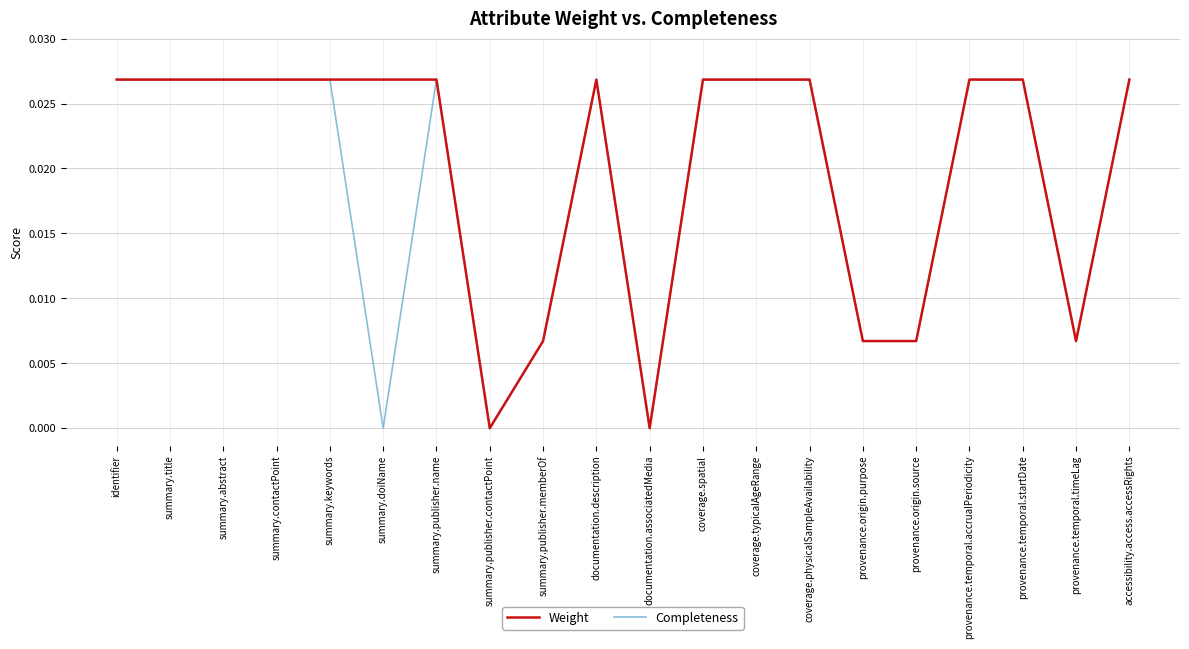

What position from the right is summary.publisher.contactPoint?

13